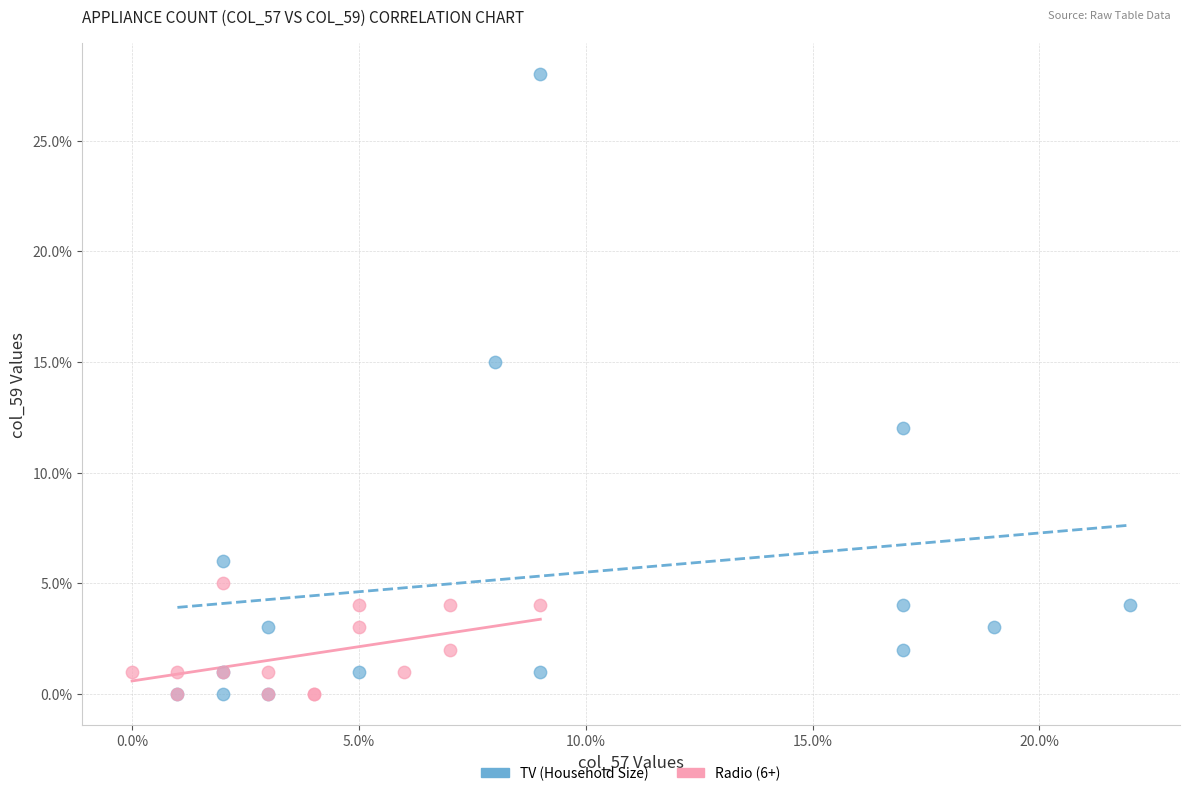

Which series has the largest Y range (max minus min)?

TV (Household Size)